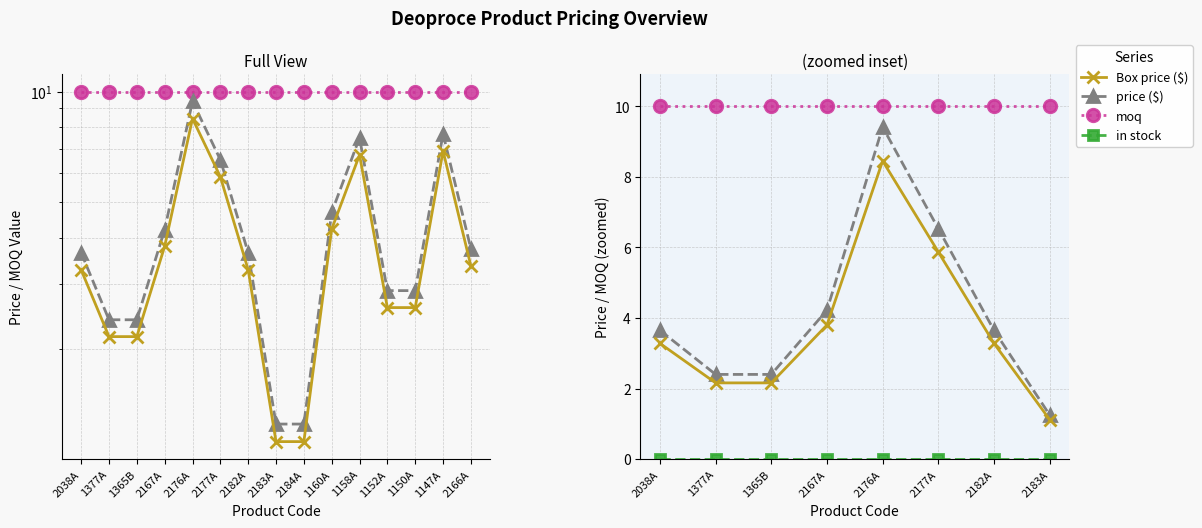

Which category has the highest value in the Box price ($) series?

2176A